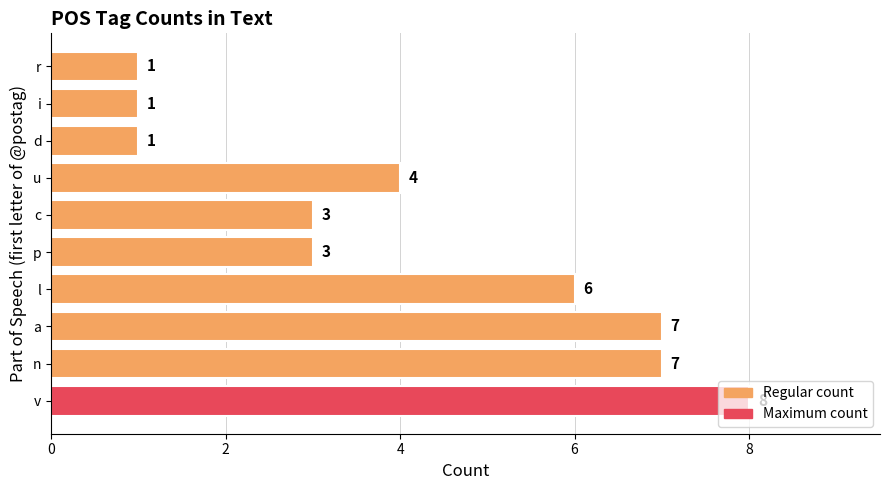

True or false: the data shows 0 at d.

False